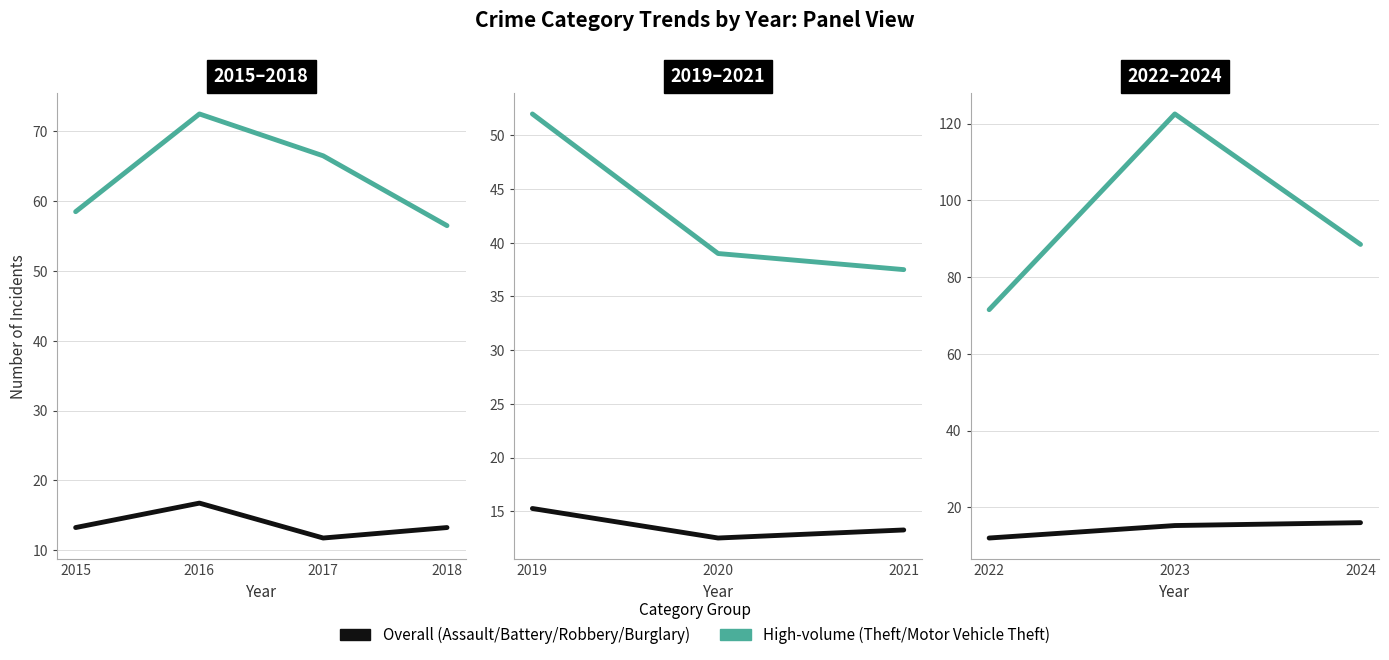

Which series has the widest spread of values?

High-volume (mean: Theft/MV Theft)